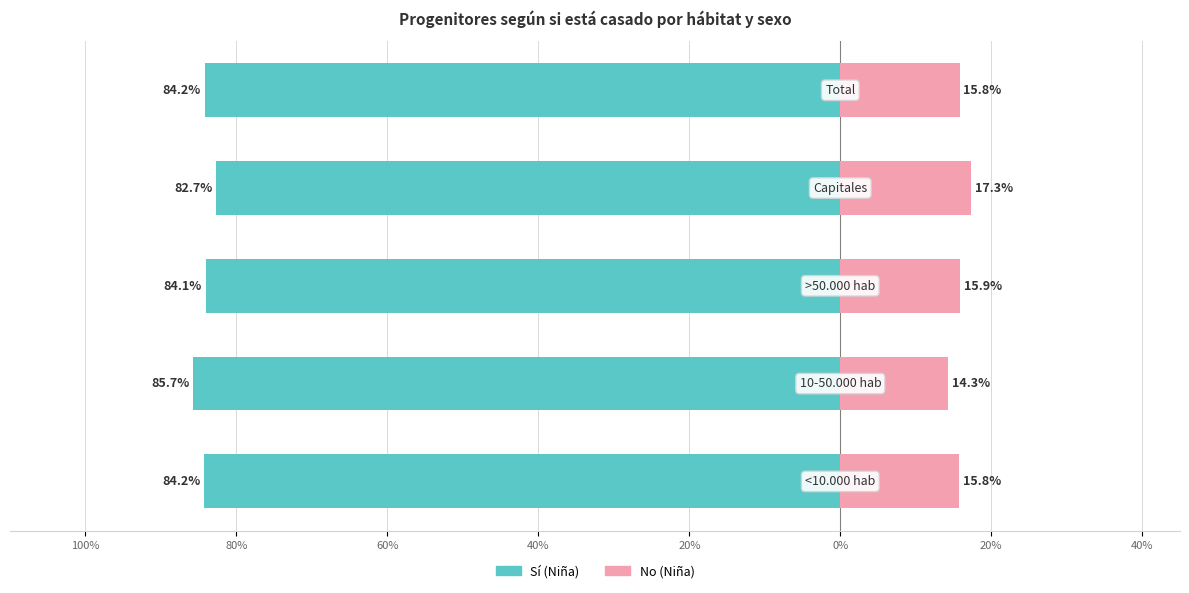

Does the chart contain any negative values?

Yes